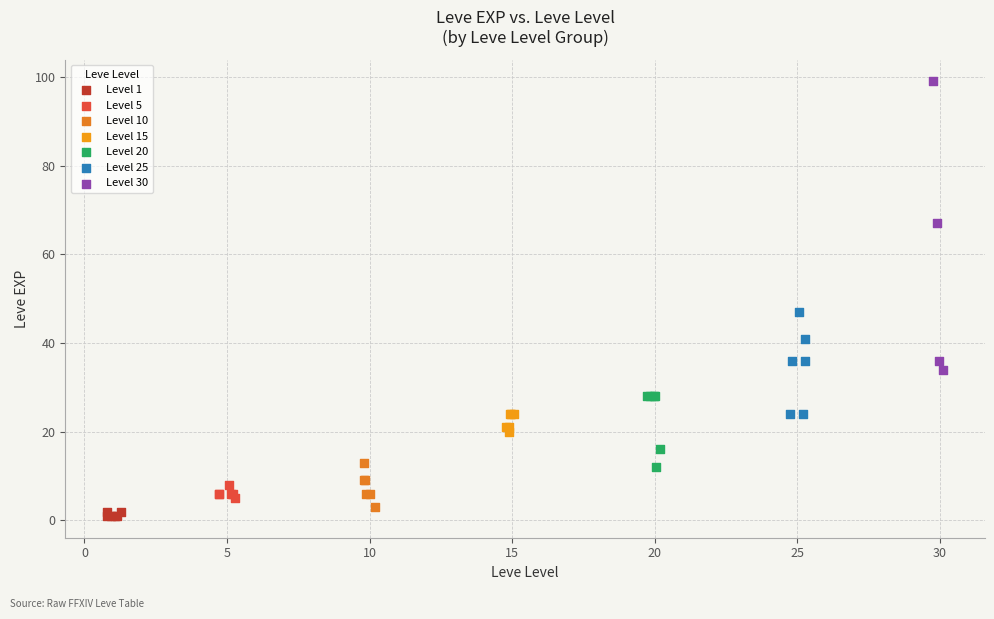

Which series contains the highest Y value?

Level 30